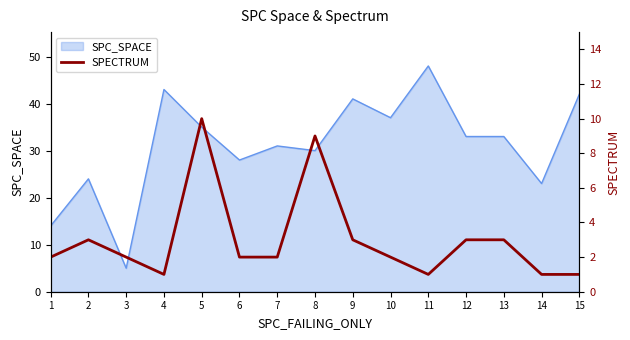

True or false: SPC_SPACE has a value of 37 at 10.

True